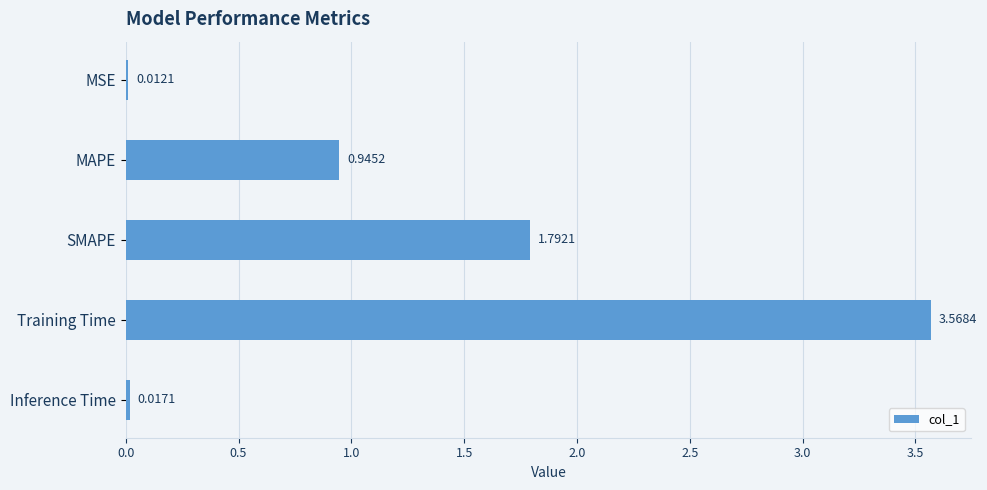

What is the average value?

1.3